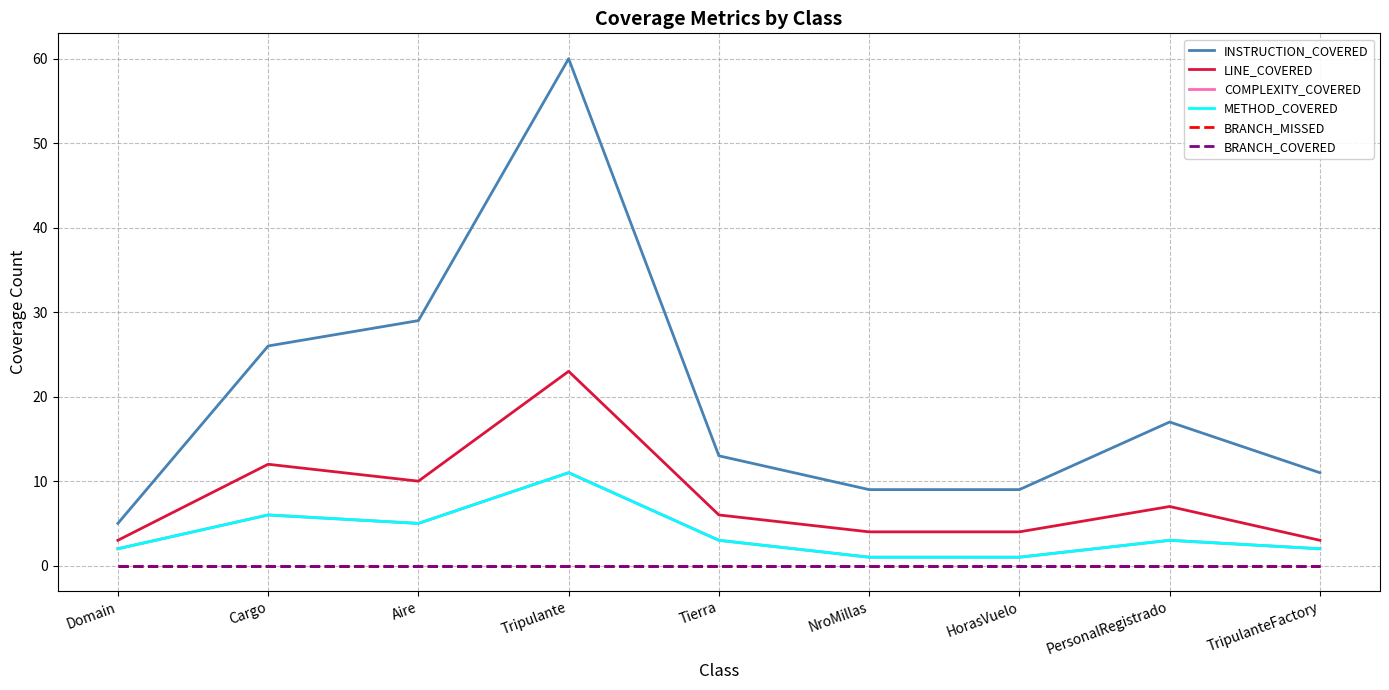

Does the chart have visible grid lines?

Yes